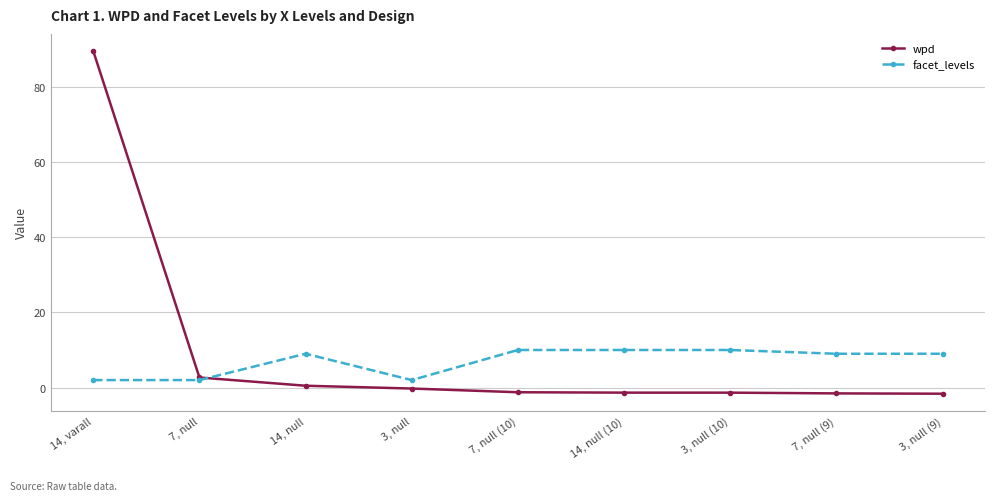

True or false: facet_levels has a value of 9.0 at 14, null.

True